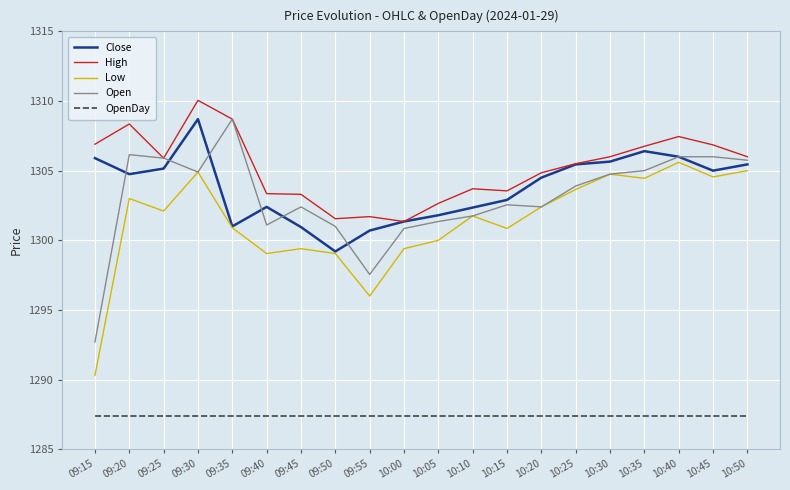

What is the maximum value for Open?

1308.7